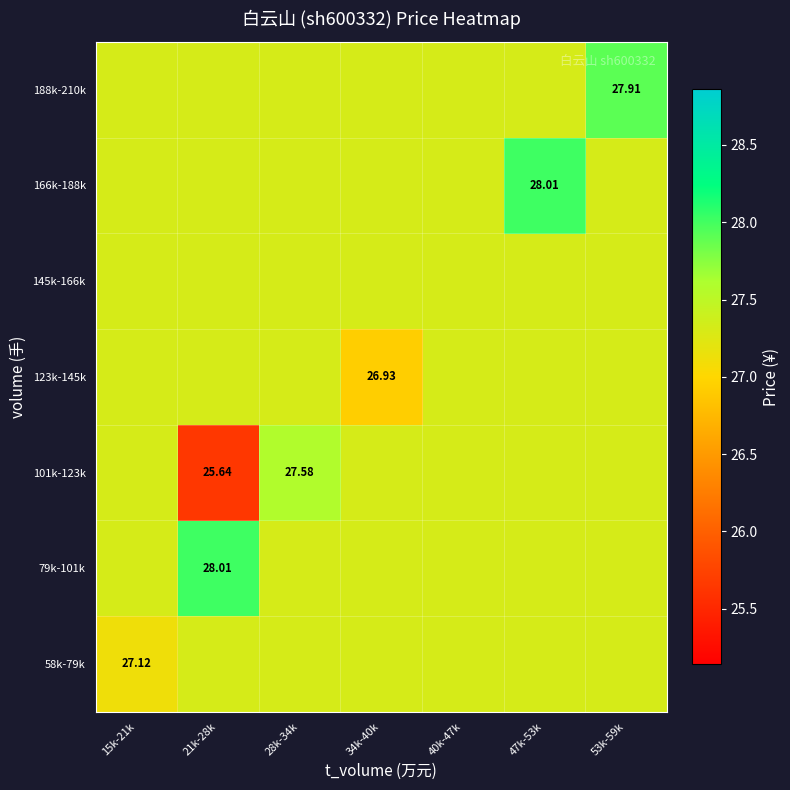

What is the sum of the 58k-79k values at 28k-34k and 40k-47k?

54.6